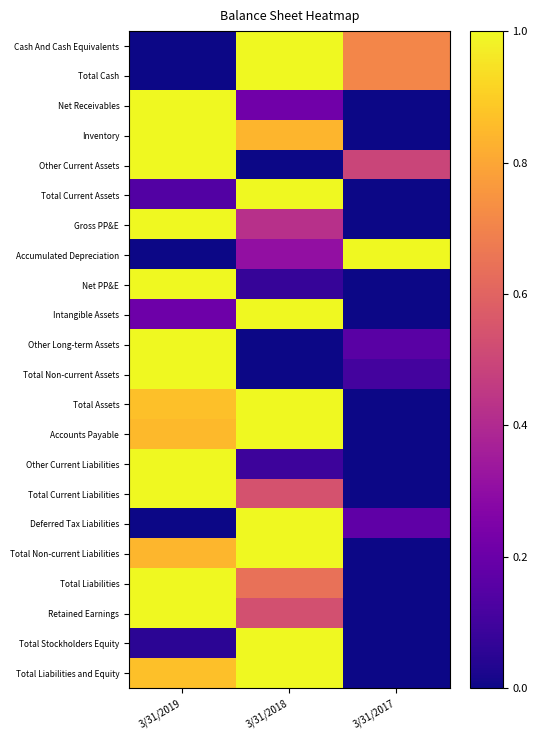

Which label corresponds to the largest value in the chart?

3/31/2018